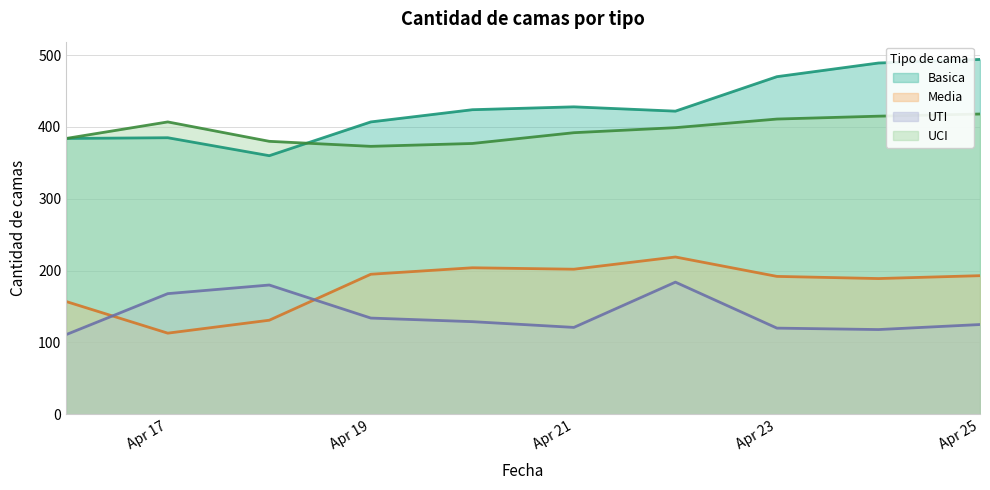

What is the minimum value for Basica?

360